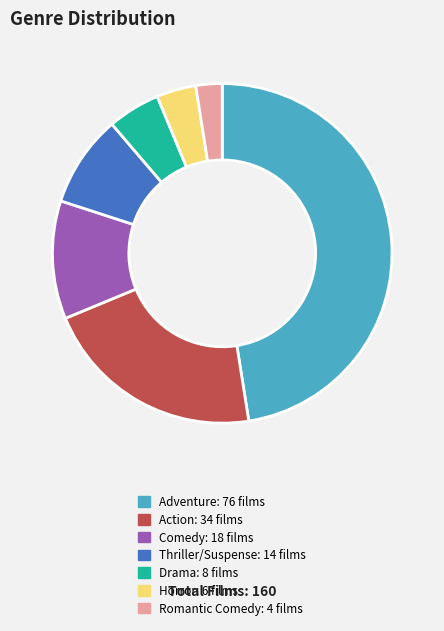

Approximately how many times larger is the value at Comedy compared to Thriller/Suspense?

1.3